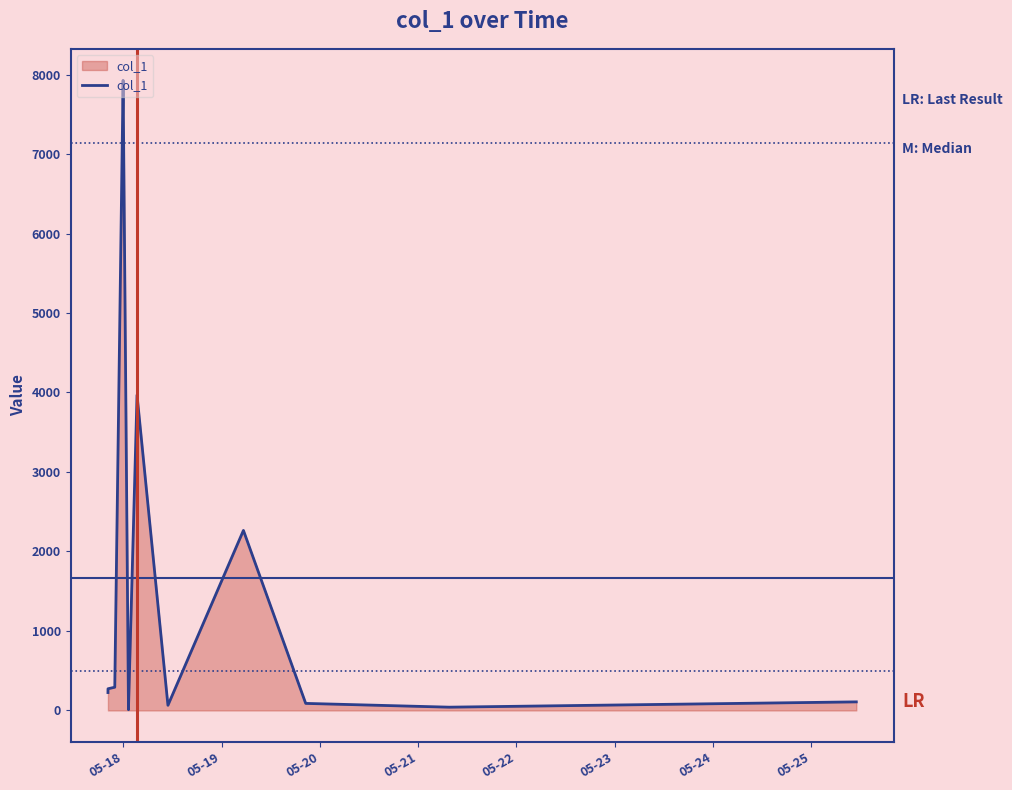

How many distinct data groups are displayed?

1